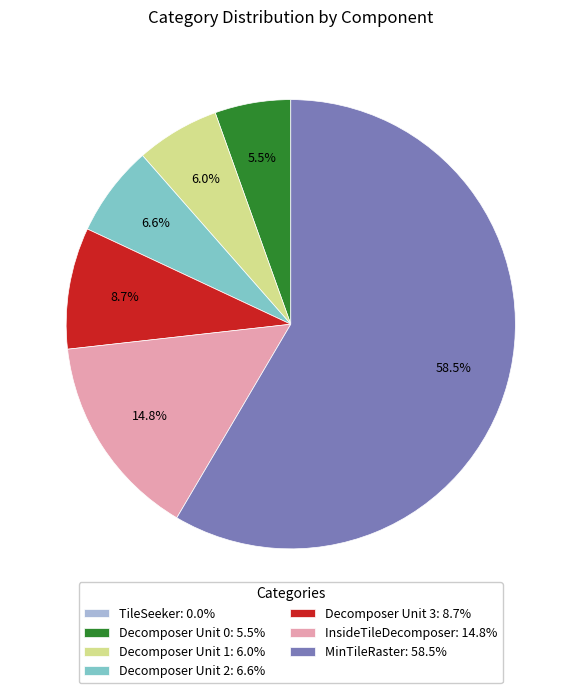

How much of the chart is everything except Decomposer Unit 3: 8.7%?

91.3%